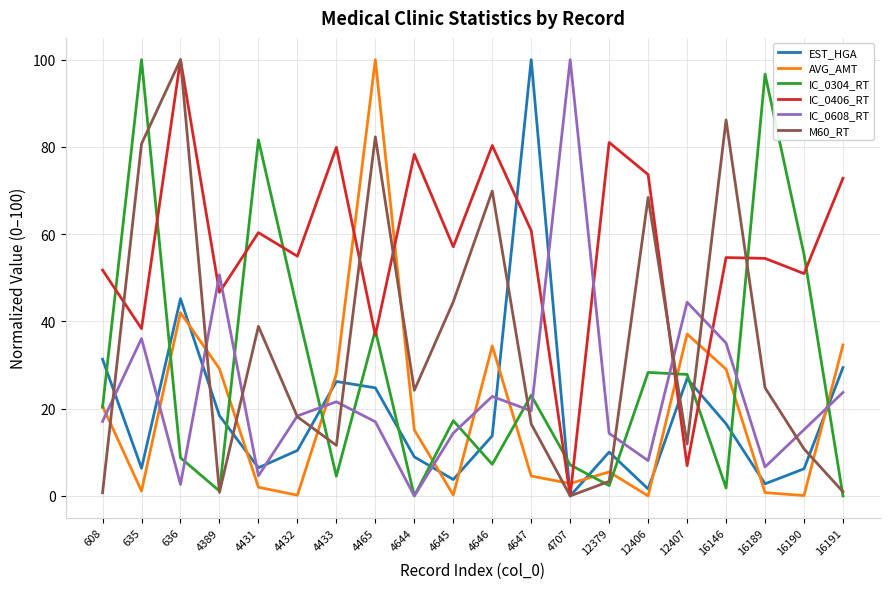

How many interior local valleys does the IC_0406_RT series have?

8